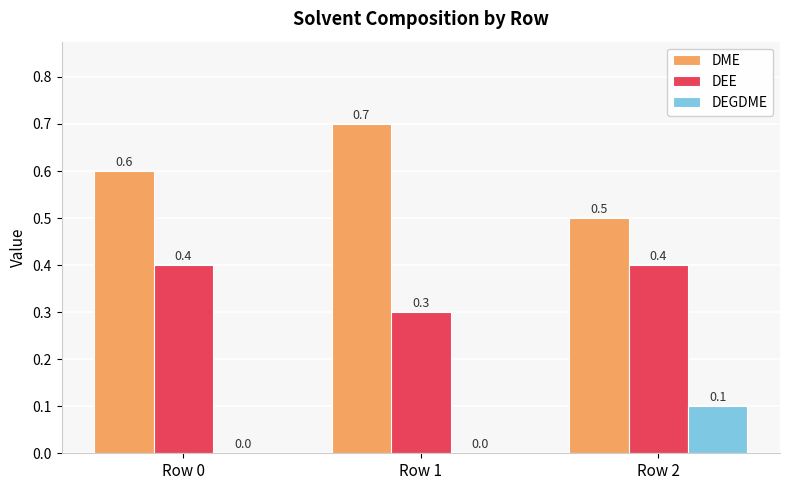

Is it true that DME equals 0.9 at Row 0?

False